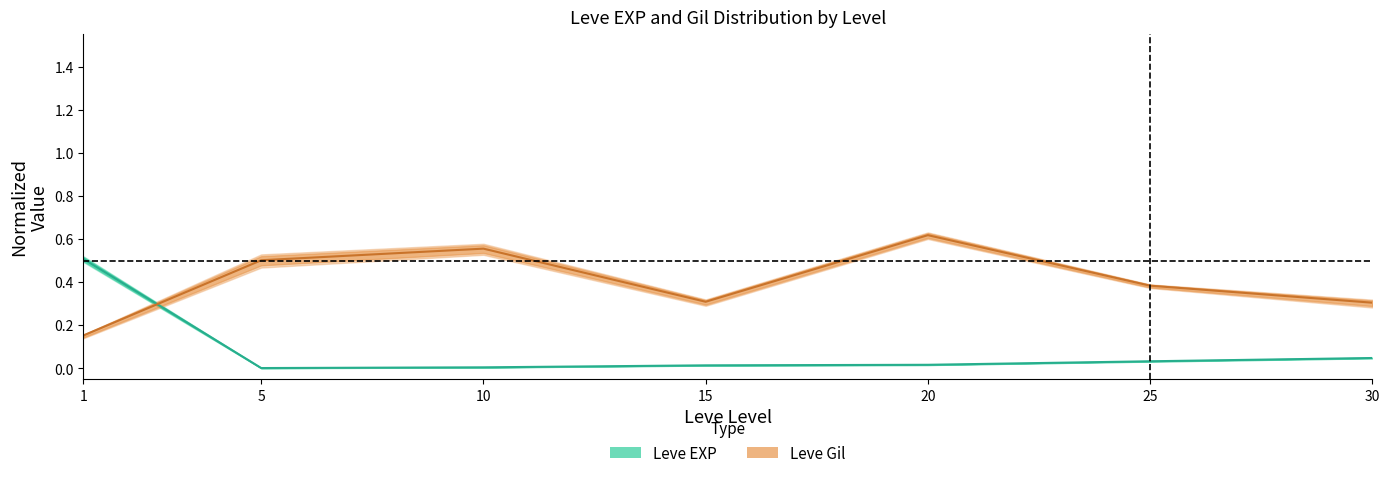

True or false: Leve EXP (mid) and Leve Gil (mid) intersect in this chart.

True